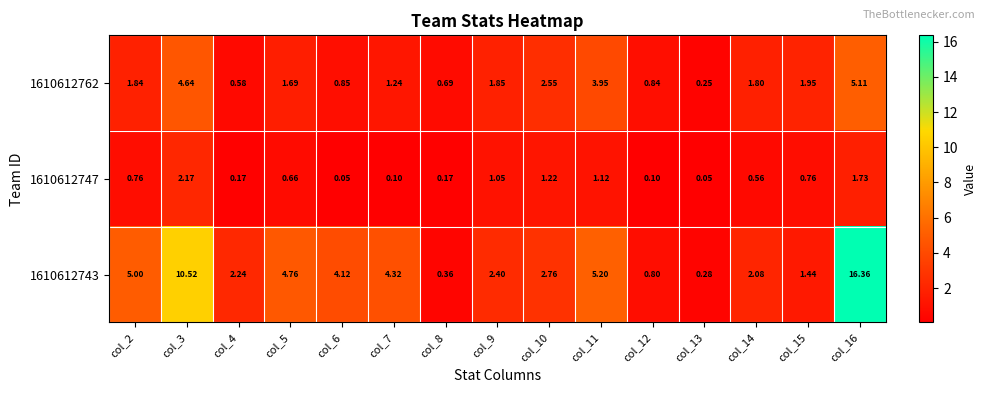

Is the value of 1610612747 at col_7 greater than the value of 1610612762 at col_13?

No